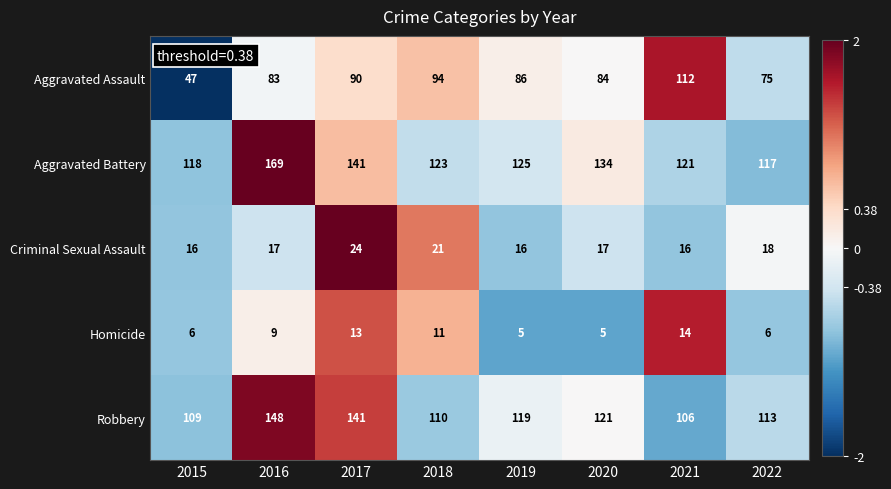

True or false: Homicide has a value of 5 at 2019.

True